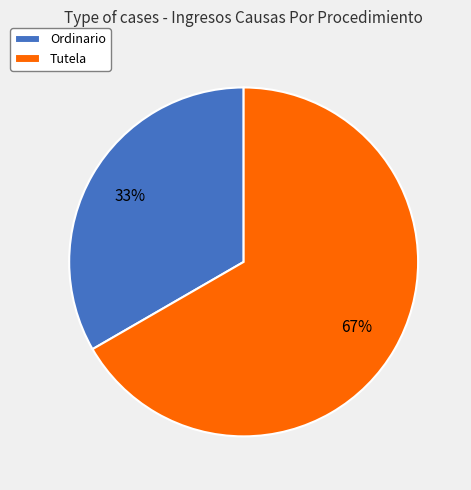

To the nearest percent, what percentage of the pie is Ordinario?

33%